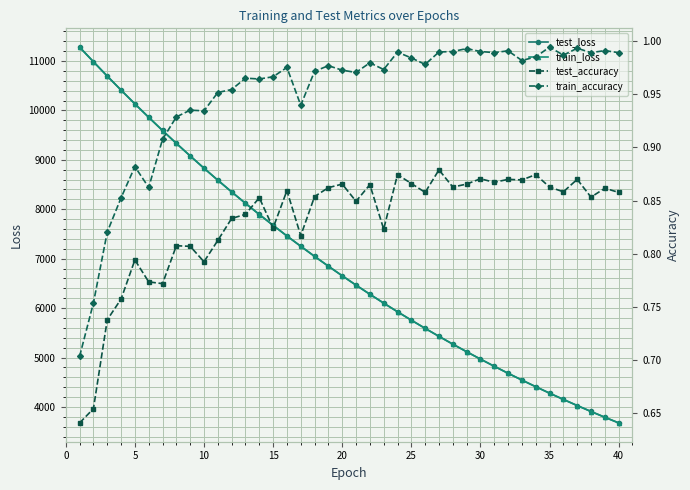

The value of test_loss at 25 is 5756.5. True or false?

True